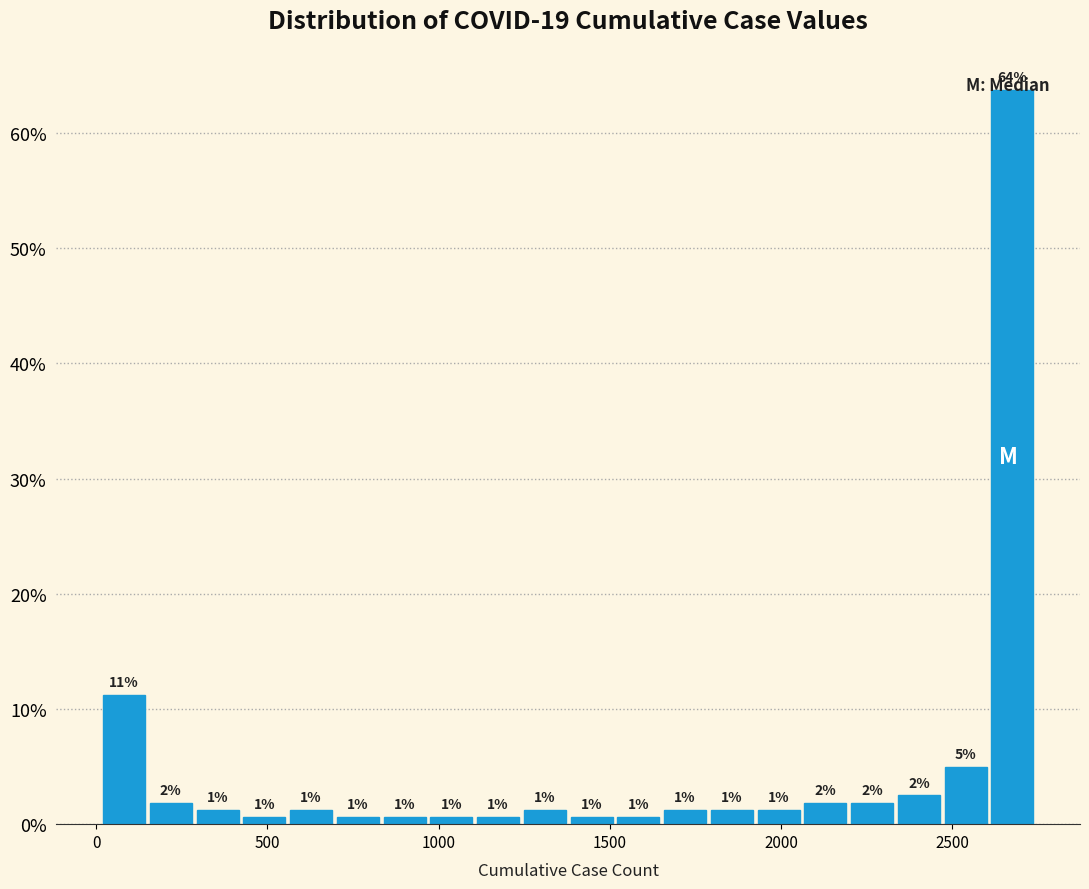

Read against the x-axis, roughly where is the centre of the tallest bar?

2700